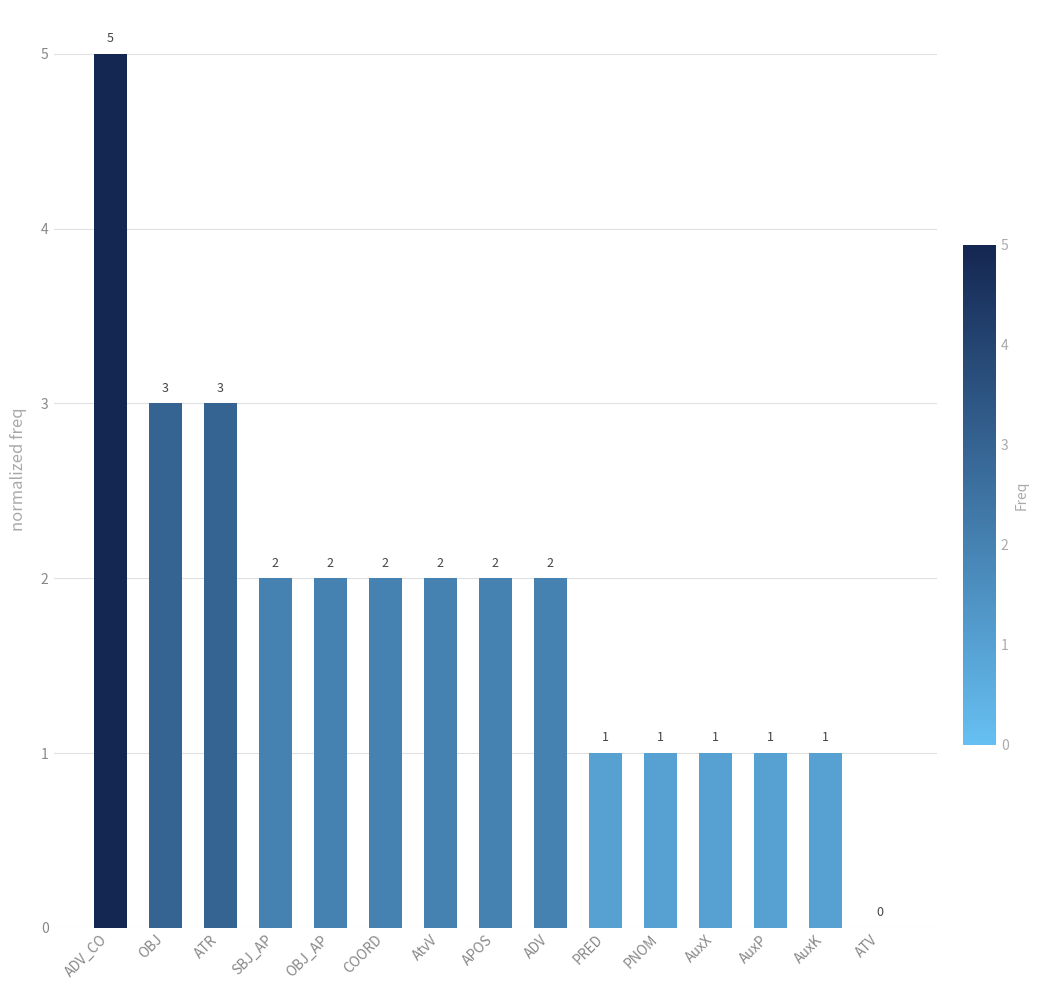

How many values are between 1 and 2?

11